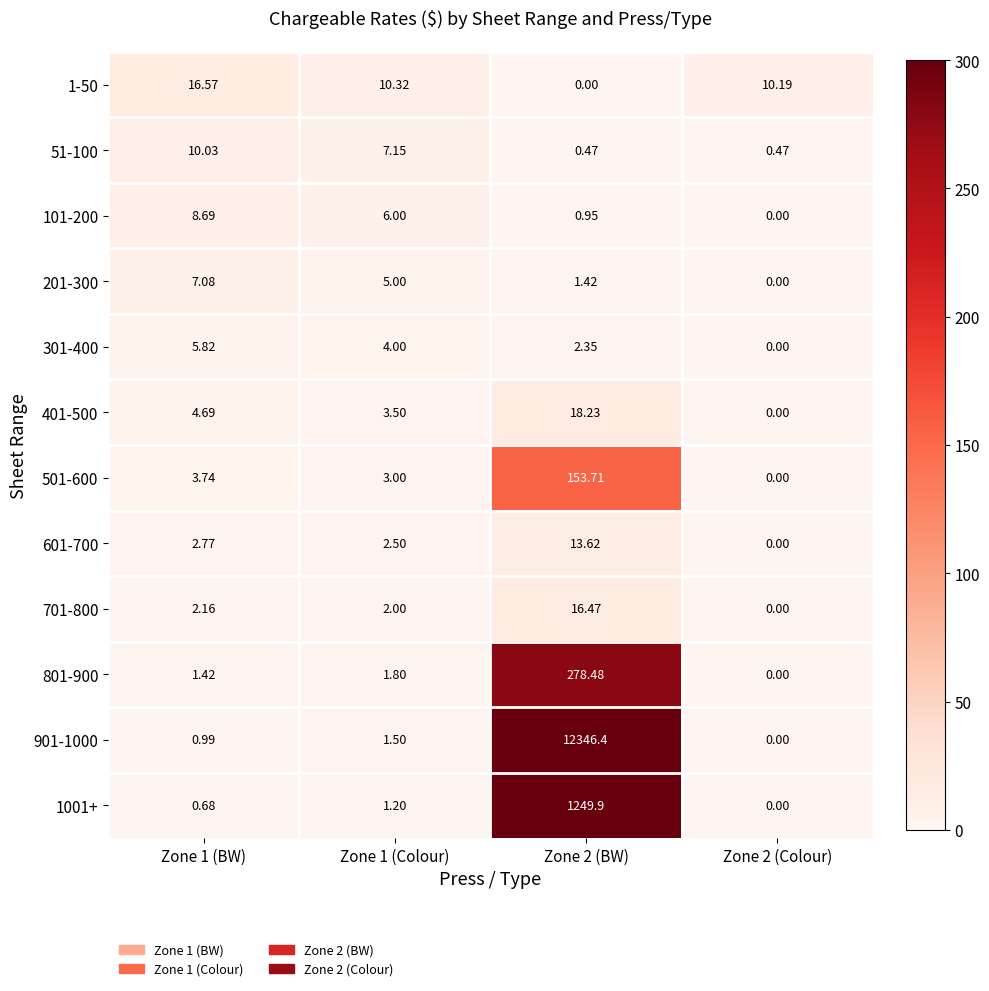

Is the value of 201-300 at Zone 1 (Colour) greater than the value of 101-200 at Zone 2 (BW)?

Yes